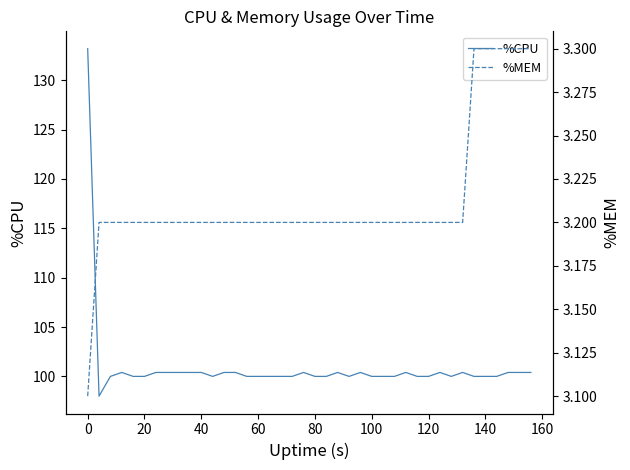

Which label corresponds to the largest value in the chart?

−20